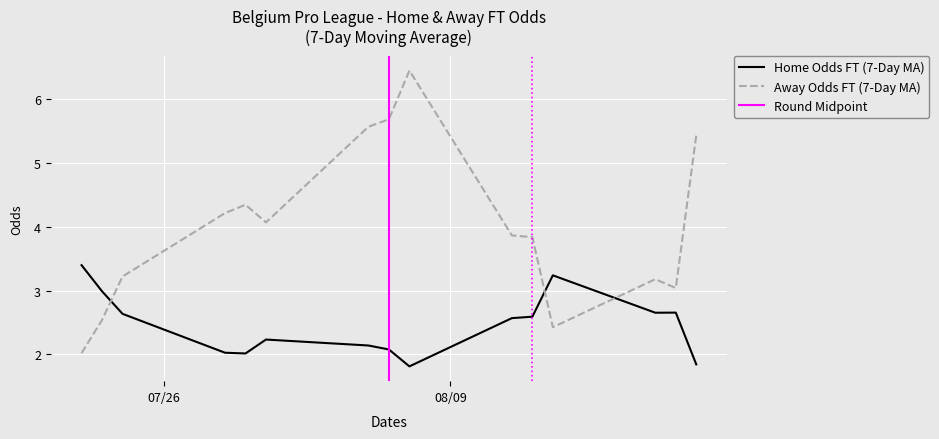

How many times do Home Odds FT (7-Day MA) and Away Odds FT (7-Day MA) cross each other?

3